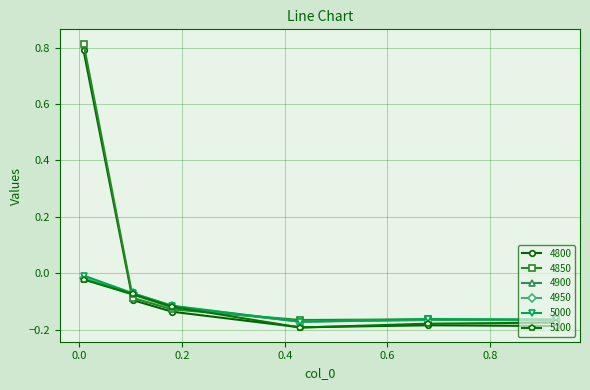

What are all the series names shown in the legend?

4800, 4850, 4900, 4950, 5000, 5100